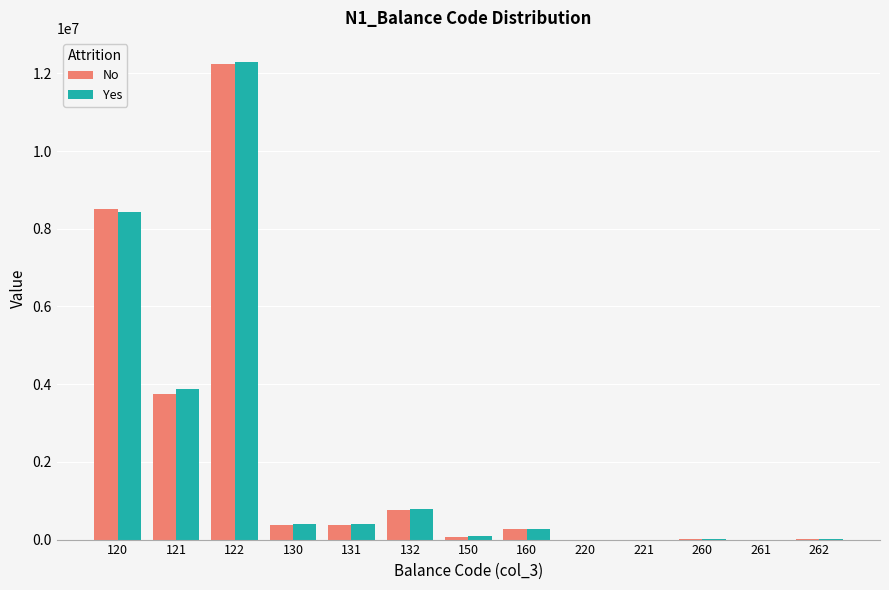

How many series are shown in this chart?

2